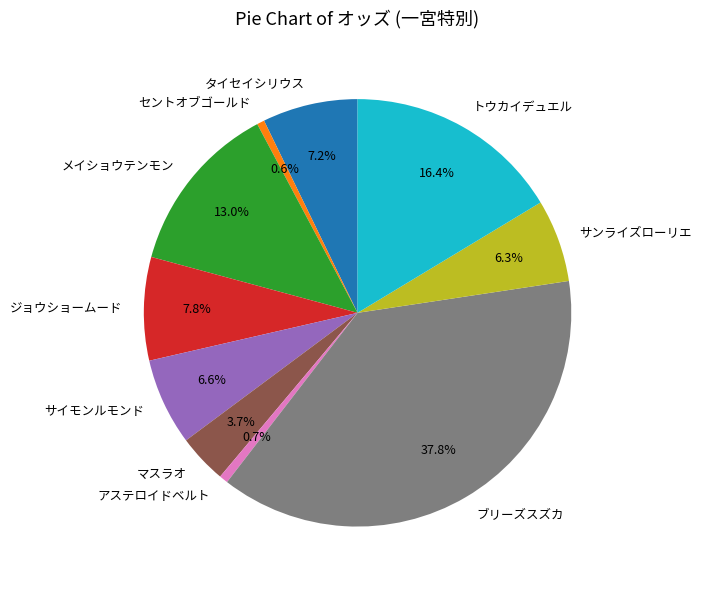

Count the number of slices in the pie.

10